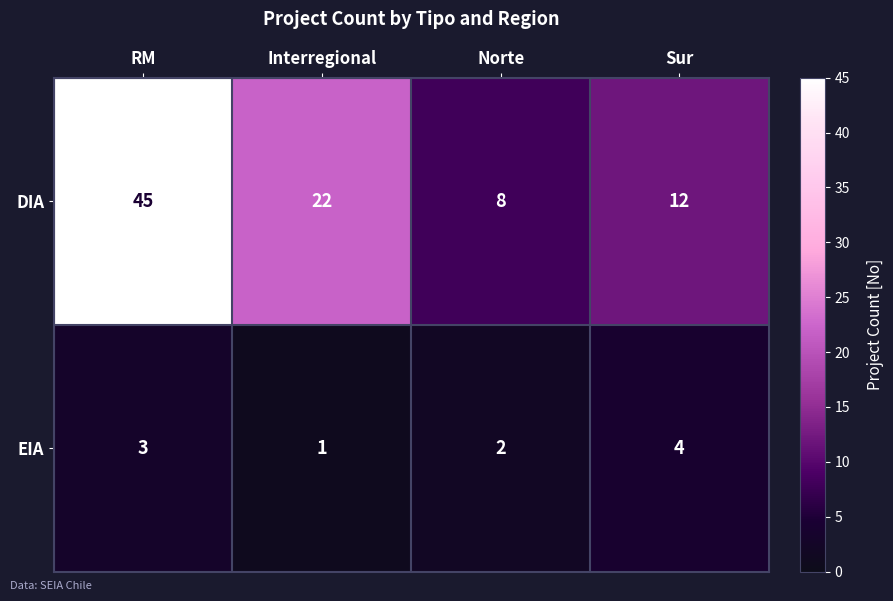

How many data points does each series have?

4